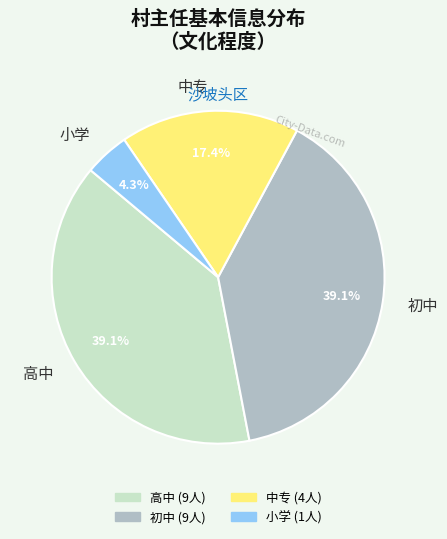

Between 小学 and 中专, which is larger?

中专